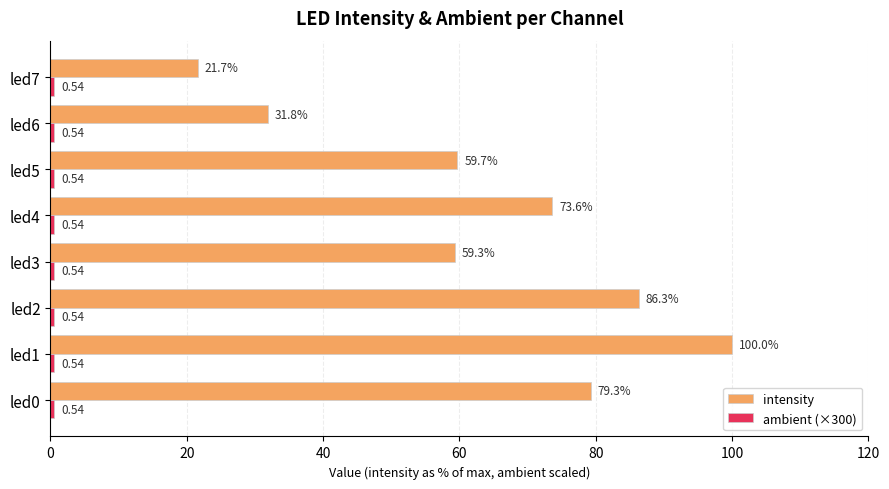

How many series are shown in this chart?

2